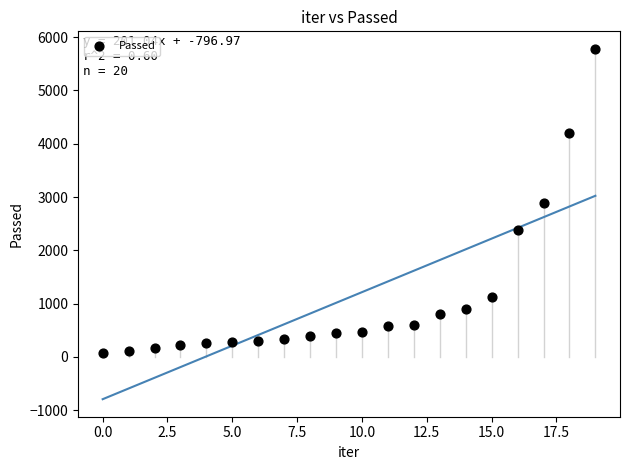

Count the number of points in this scatter plot.

20